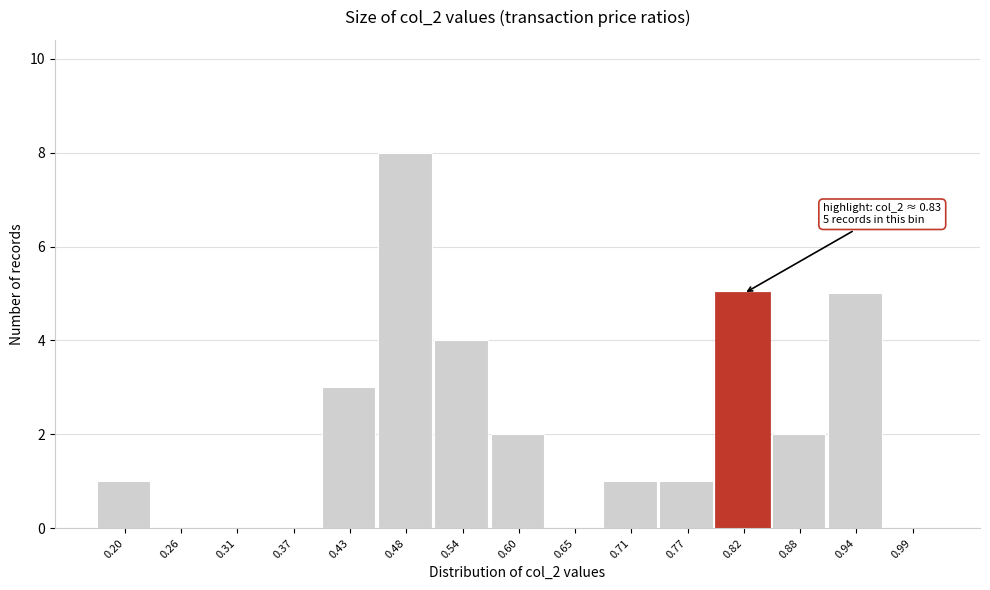

Reading left to right, extract all data points from this chart.

0.20=1	0.26=0	0.31=0	0.37=0	0.43=3	0.48=8	0.54=4	0.60=2	0.65=0	0.71=1	0.77=1	0.82=5	0.88=2	0.94=5	0.99=0